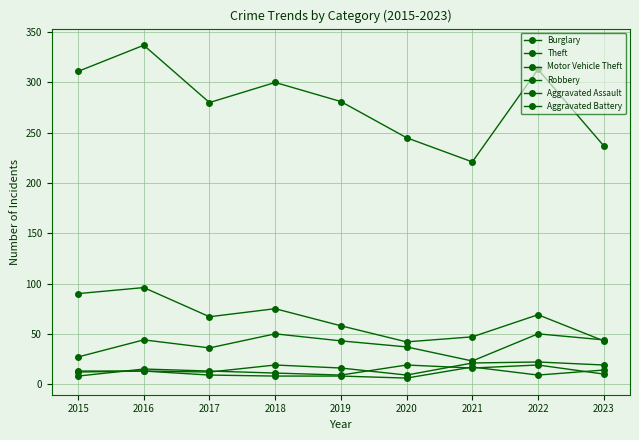

How many lines are shown in the chart?

6